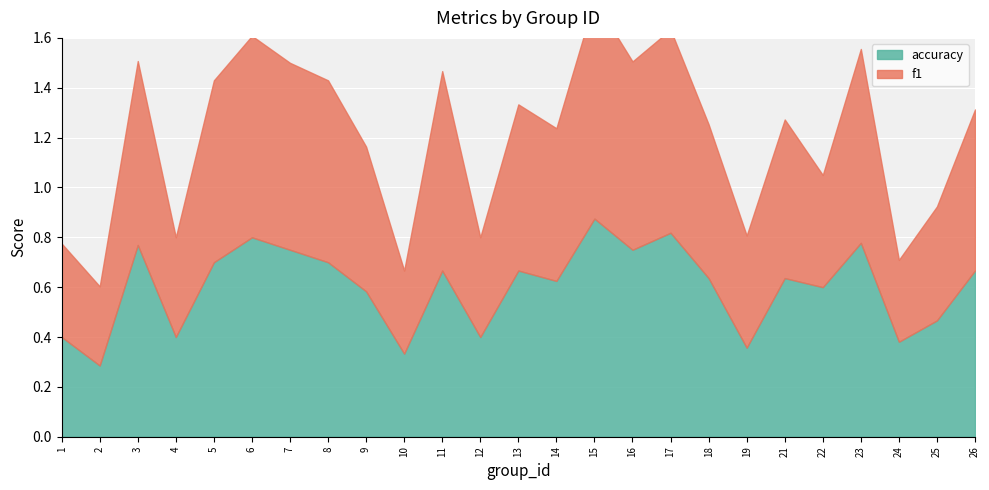

What is the difference between the accuracy values at 23 and 1?

0.4